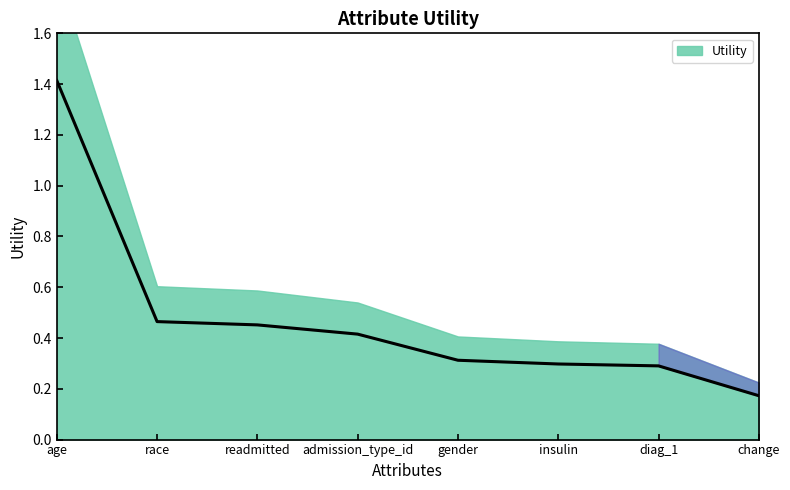

List the labels in order of value, largest first.

age, race, readmitted, admission_type_id, gender, insulin, diag_1, change